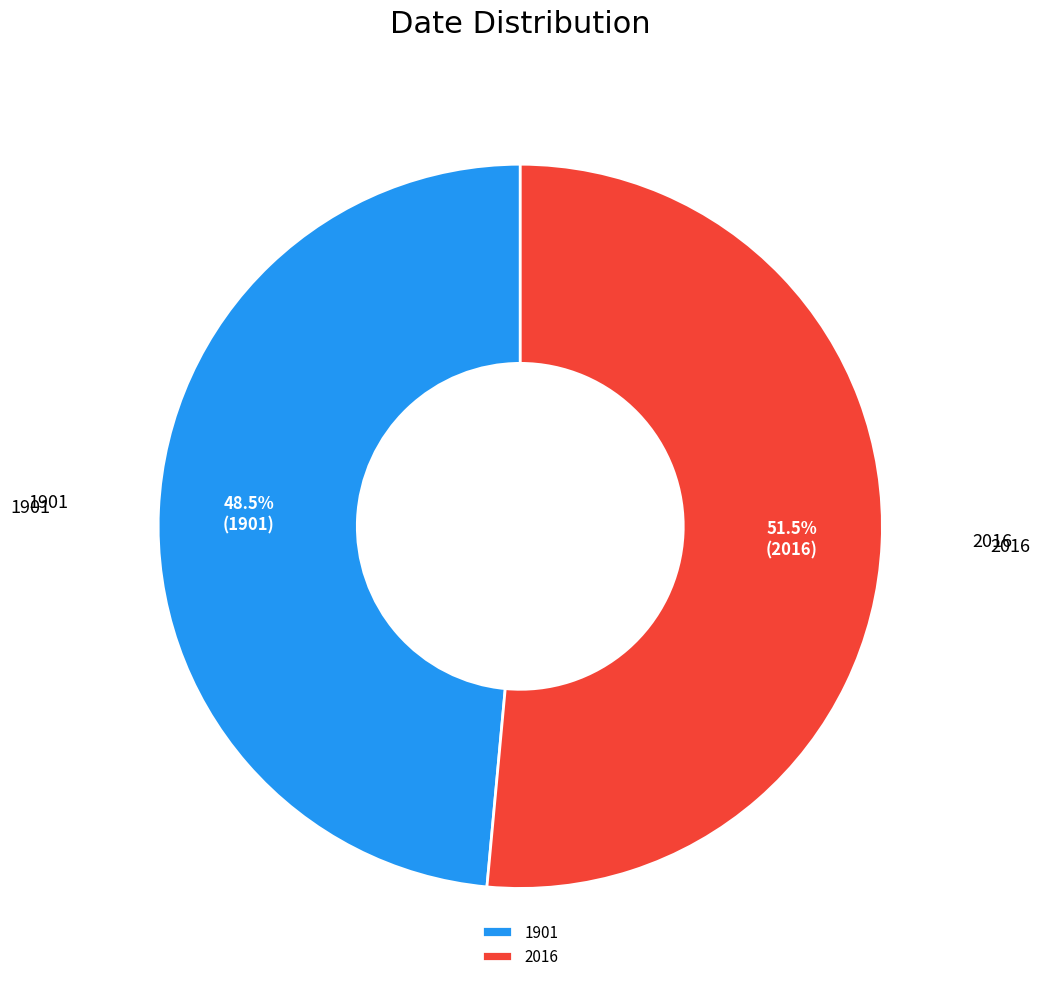

Between 2016 and 1901, which is larger?

2016